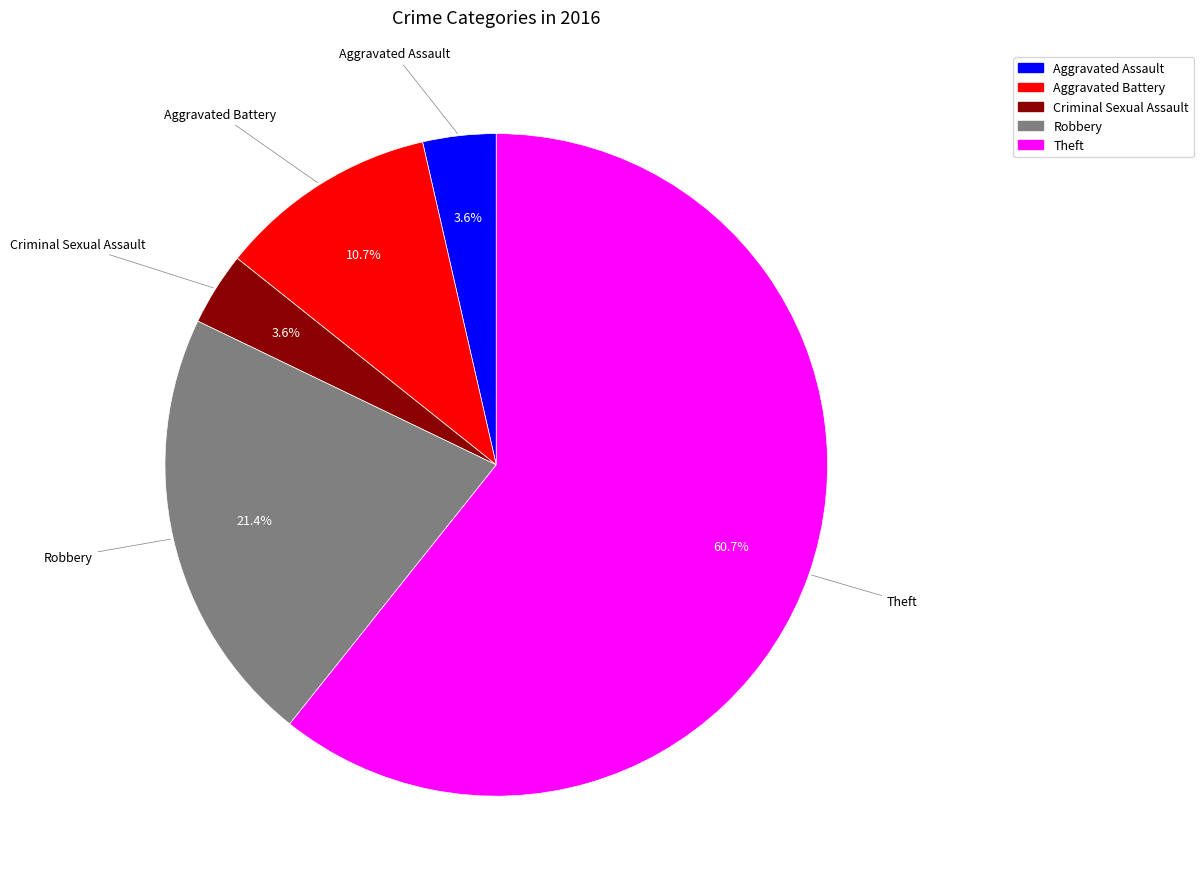

Between Theft and Criminal Sexual Assault, which is larger?

Theft